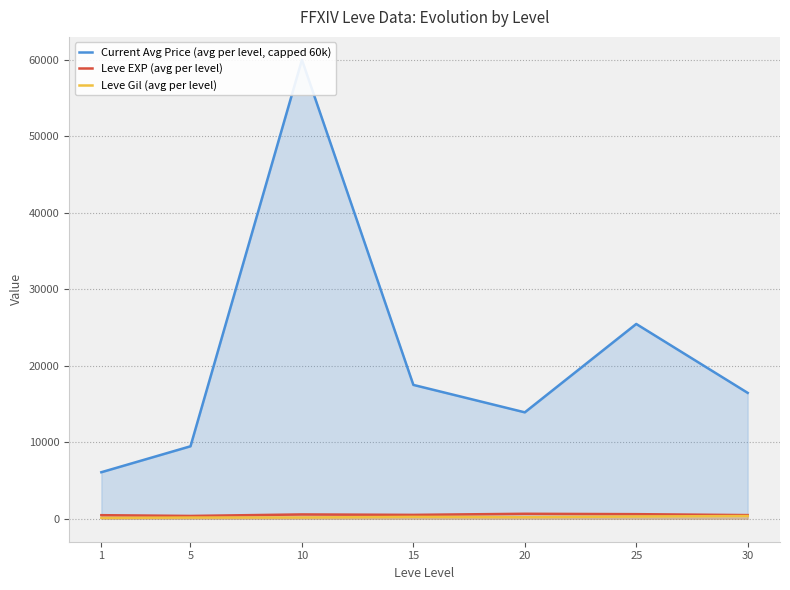

Which series has the largest total across all categories?

Current Avg Price (avg per level, capped 60k)